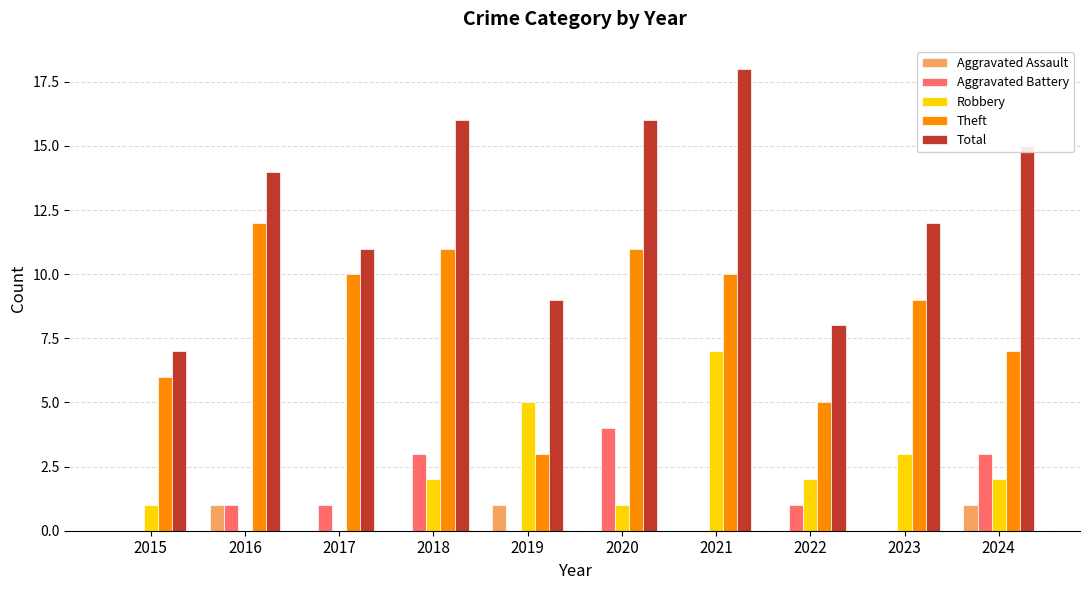

Between 2016 and 2024, which series saw the biggest shift?

Theft